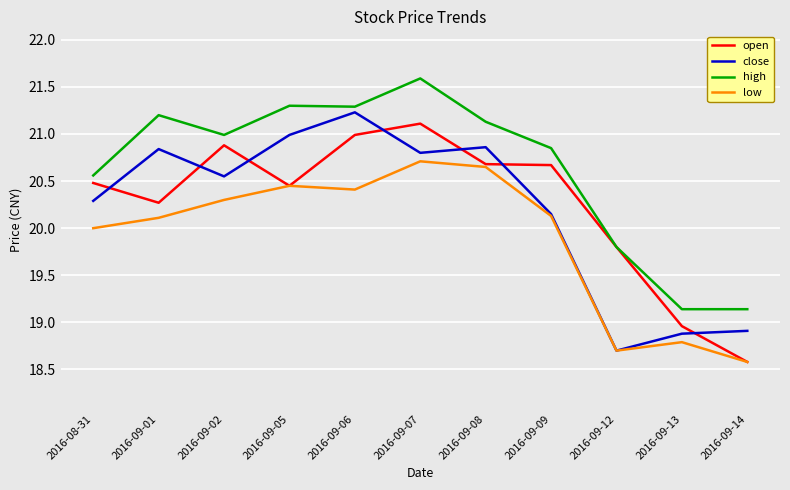

How many distinct data groups are displayed?

4